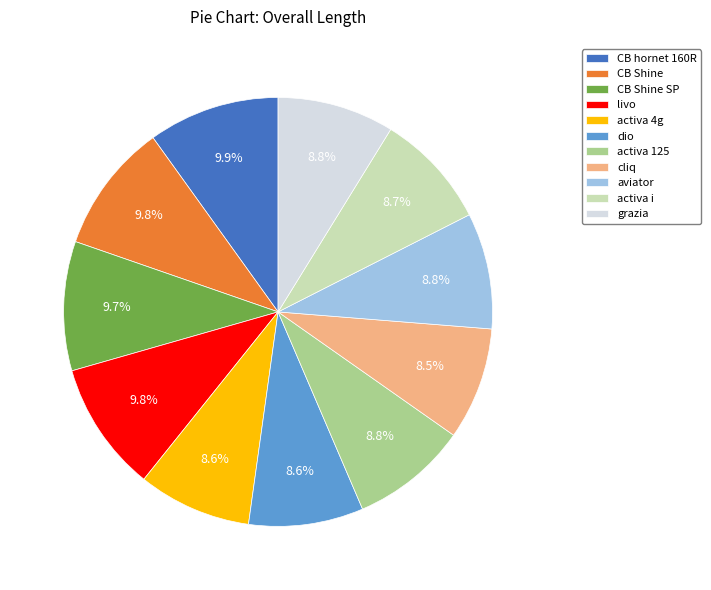

Does CB Shine SP represent more than half of the total?

No